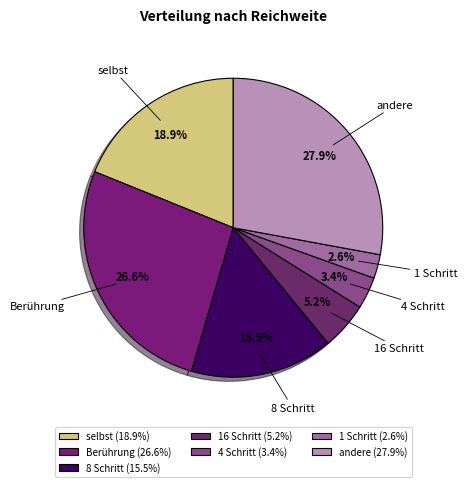

What percentage is the selbst slice, to the nearest percent?

19%